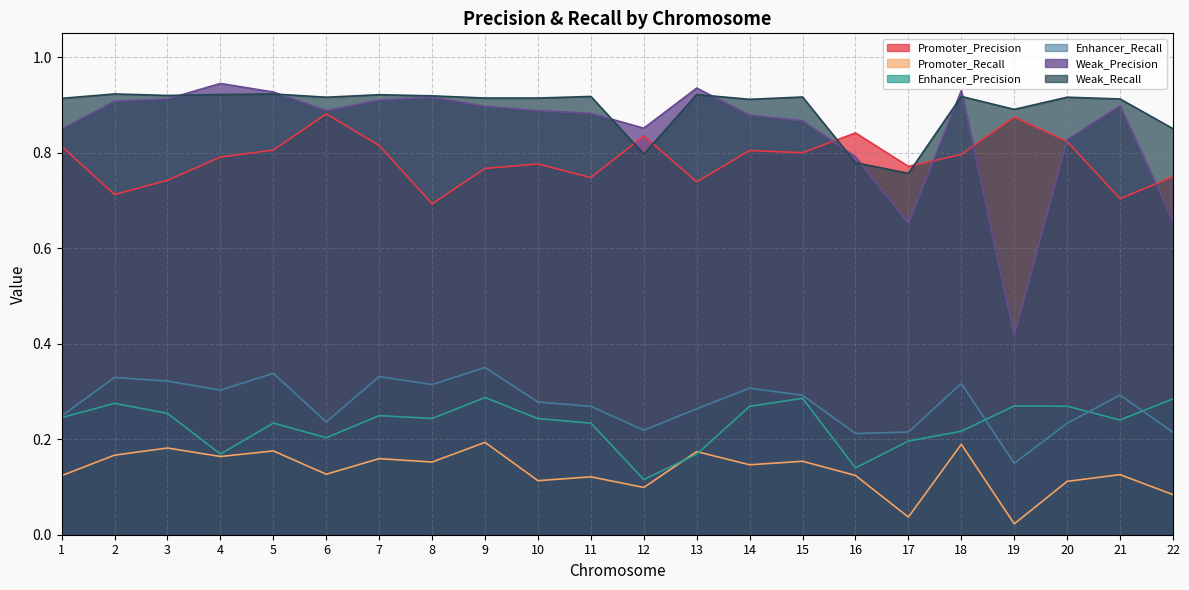

Is it true that Weak_Recall equals 1.6 at 21?

False